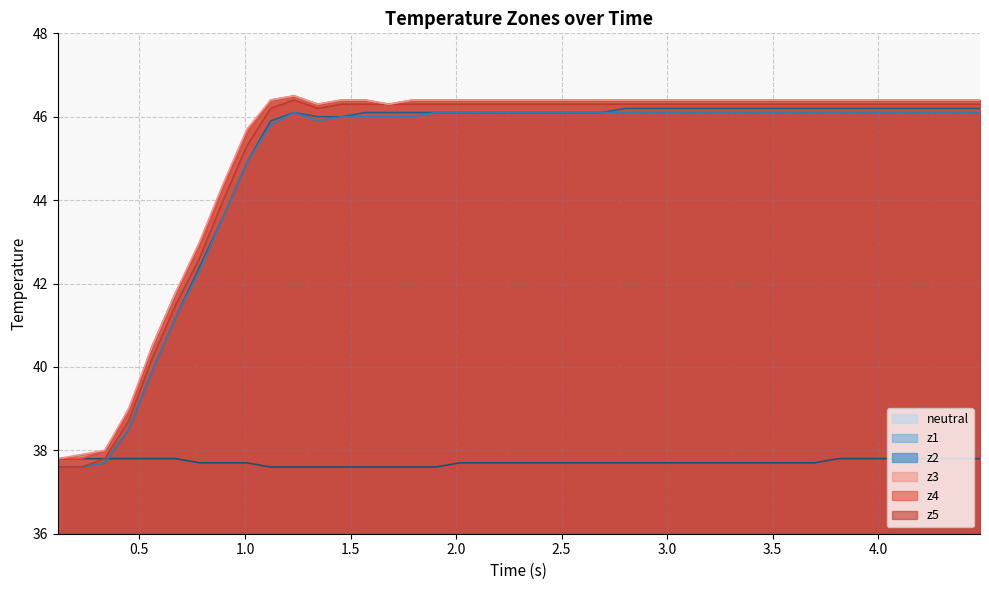

What is the minimum value shown in the chart?

37.6